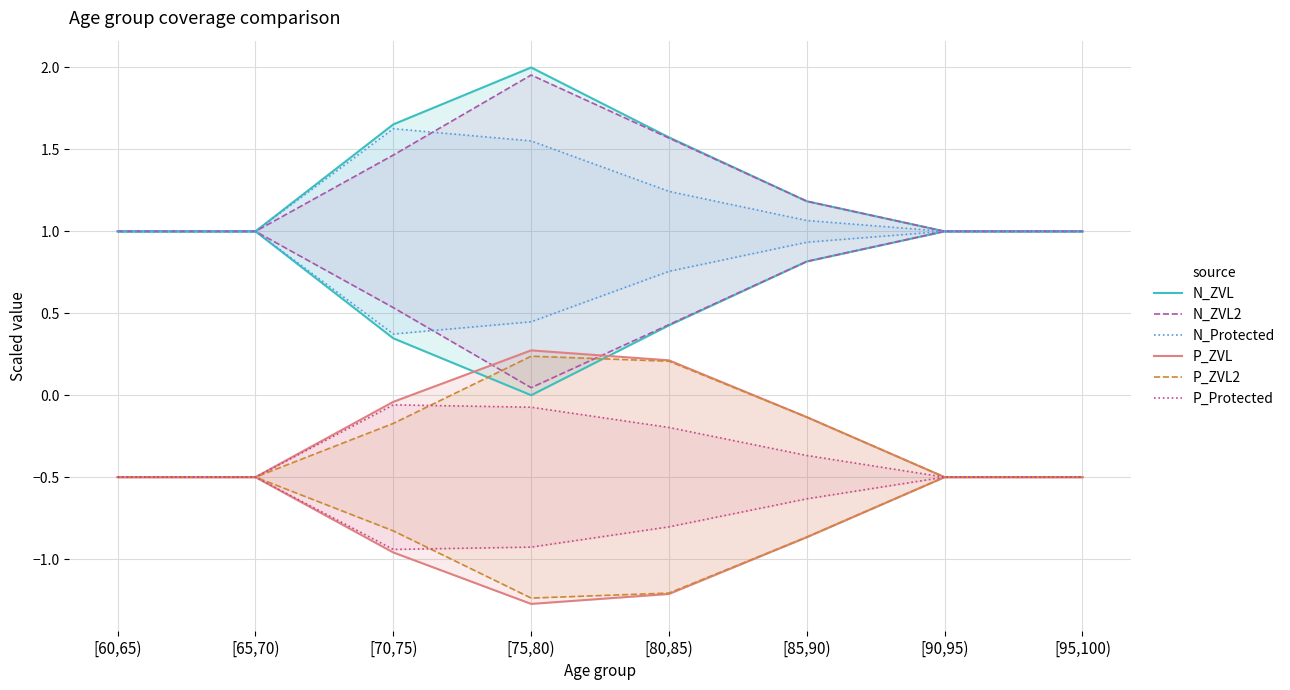

What is the spread (max minus min) of values at [60,65)?

1.5